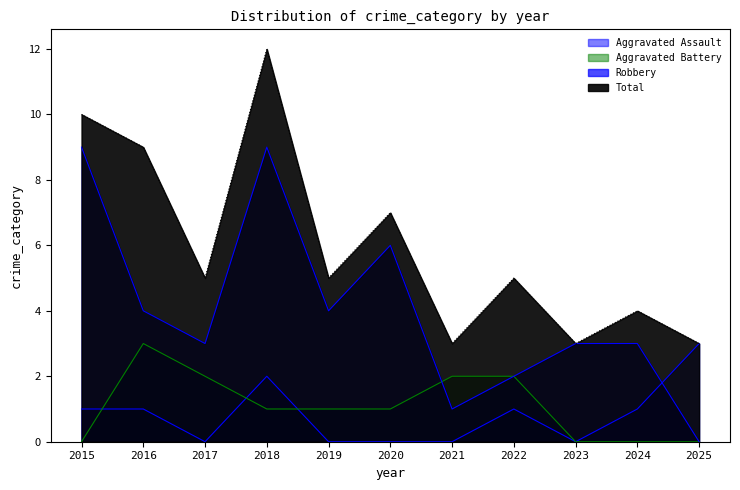

The value of Total at 2023 is 3. True or false?

True